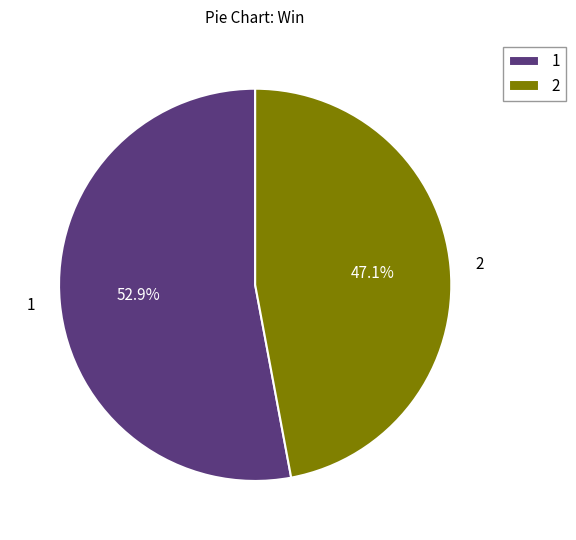

Rank the categories by value from lowest to highest.

2, 1